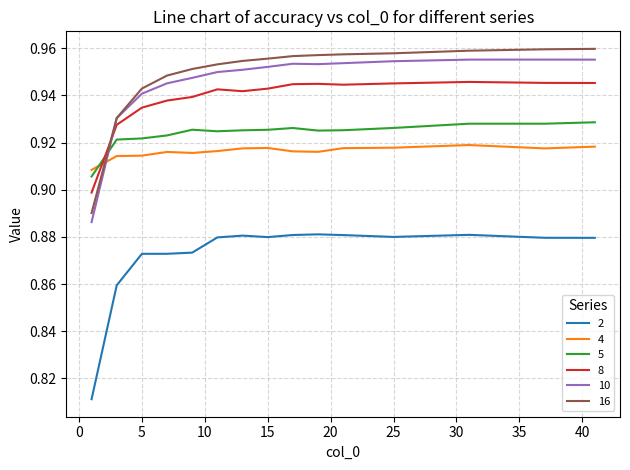

True or false: 10 and 2 intersect in this chart.

False